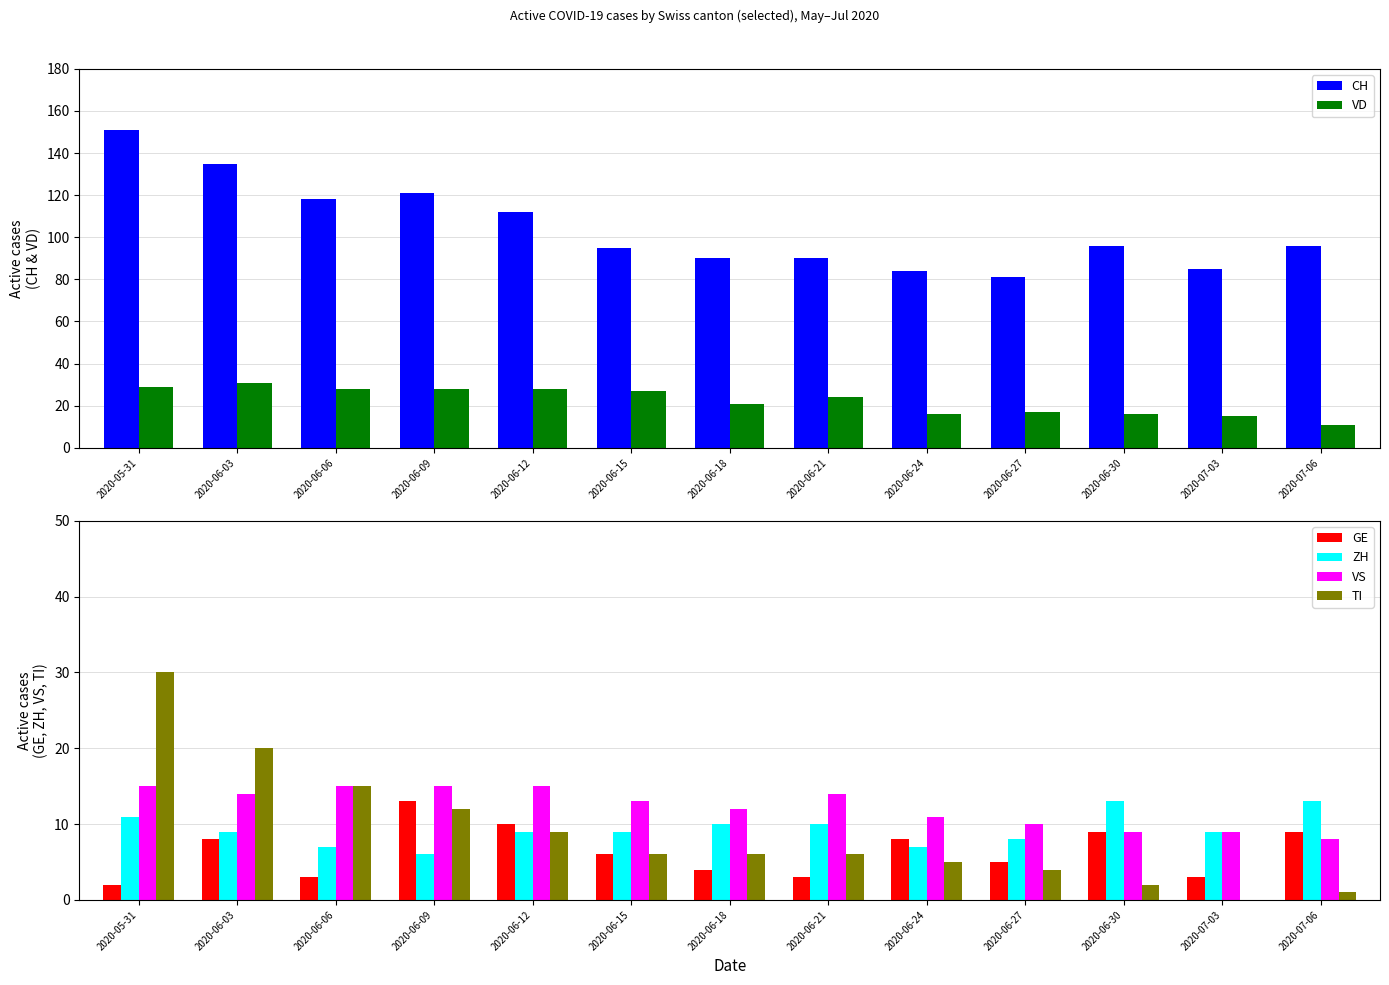

At which label is VD closest to 21?

2020-06-18